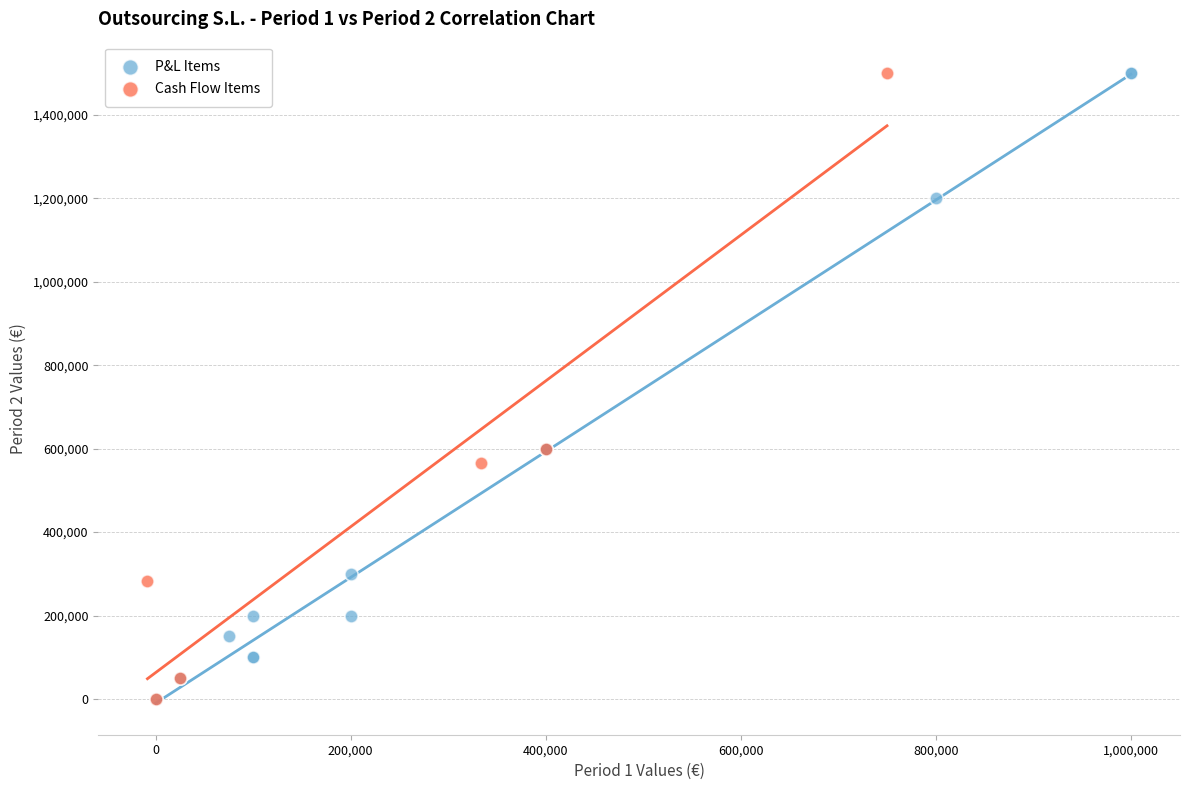

What are all the series names shown in the legend?

P&L Items, Cash Flow Items